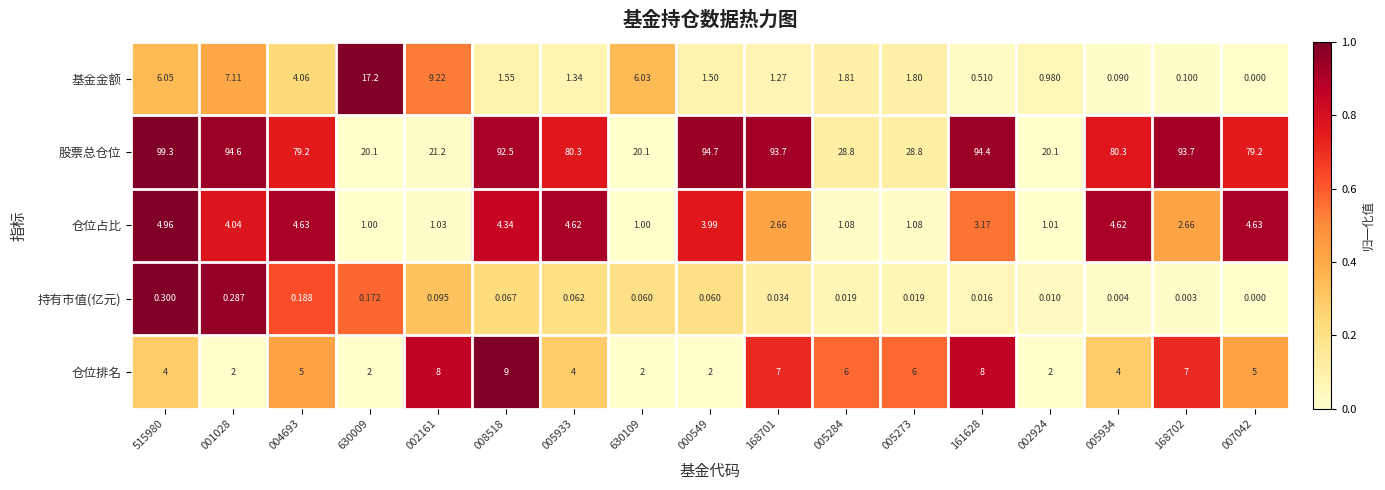

Which series changed the most between 002161 and 007042?

股票总仓位